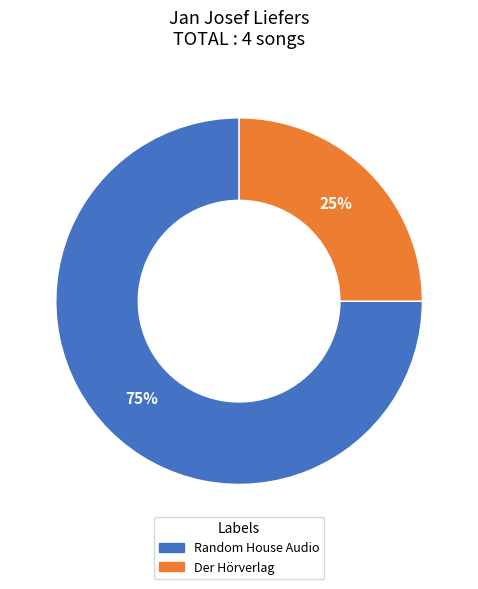

Is there any slice that represents more than half of the pie?

Yes